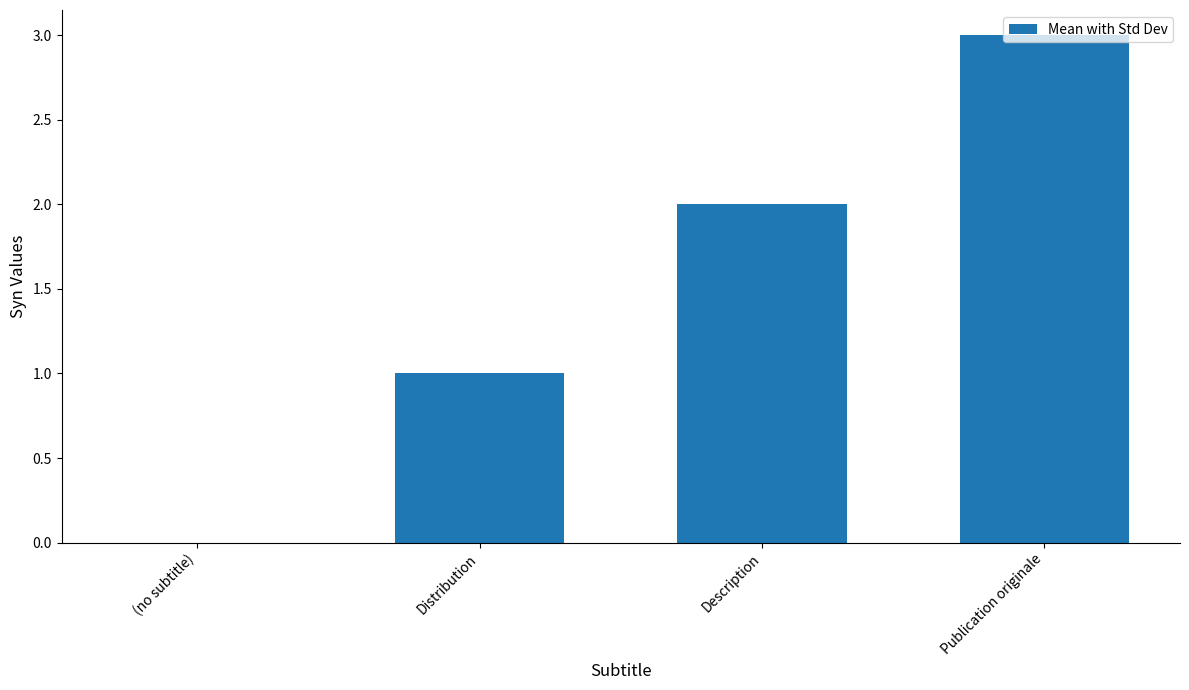

What is the difference between the values at Publication originale and Description?

1